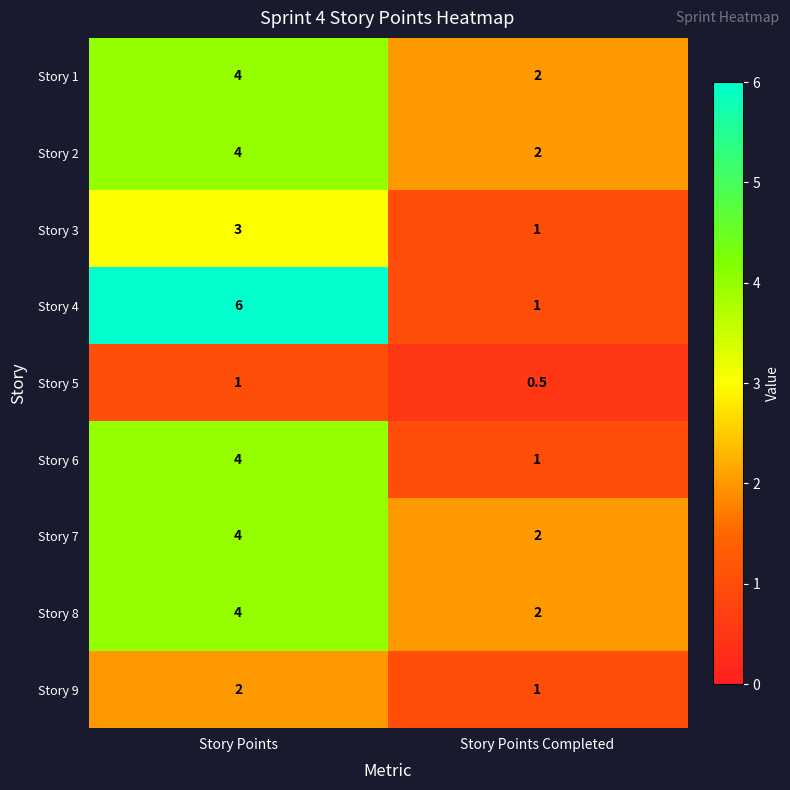

Reading right to left, list all the values displayed in this chart.

Story 1: 2.0	4.0
Story 2: 2.0	4.0
Story 3: 1.0	3.0
Story 4: 1.0	6.0
Story 5: 0.5	1.0
Story 6: 1.0	4.0
Story 7: 2.0	4.0
Story 8: 2.0	4.0
Story 9: 1.0	2.0